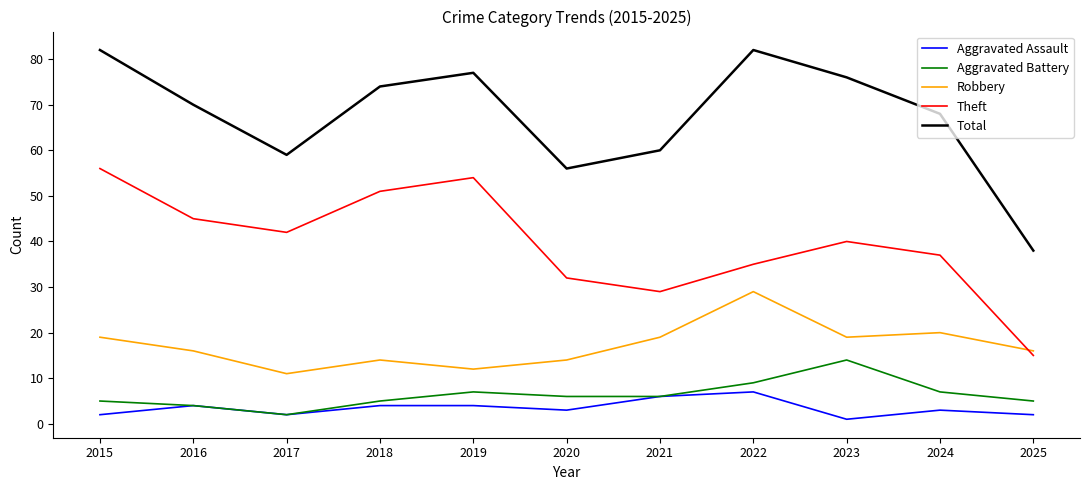

What are all the series names shown in the legend?

Aggravated Assault, Aggravated Battery, Robbery, Theft, Total